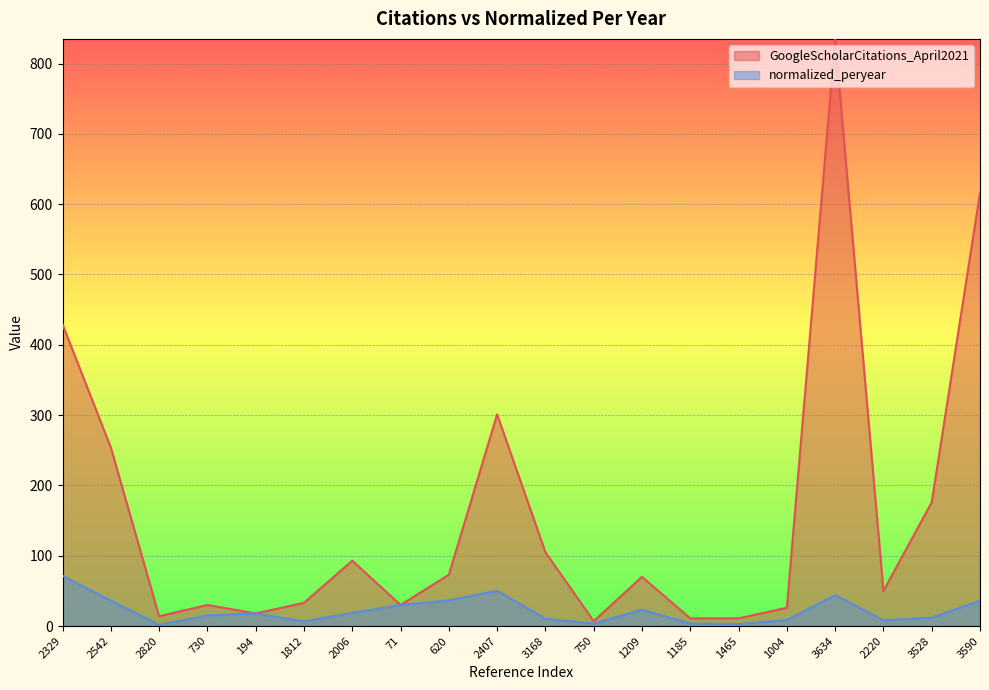

What position from the left is 1465?

15